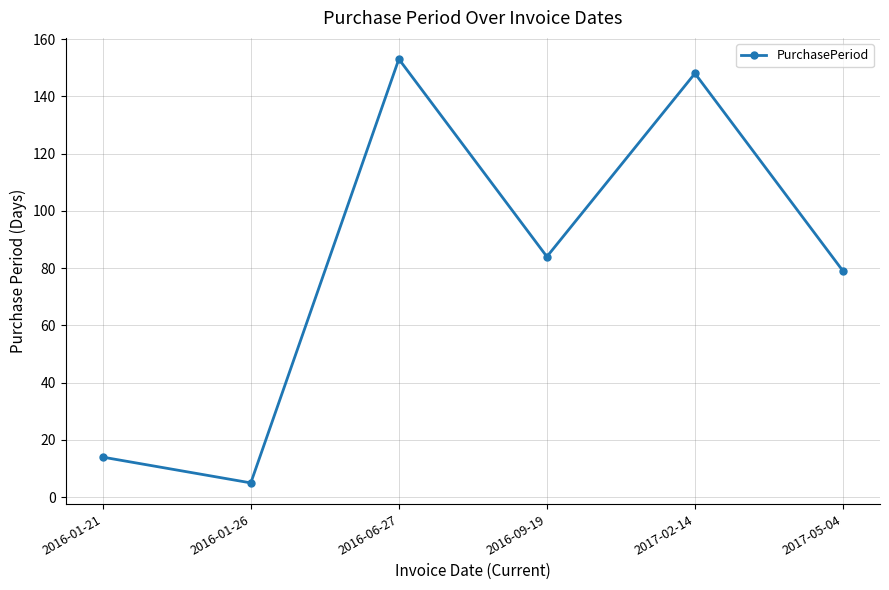

Is it true that the value at 2016-01-21 is 4?

False